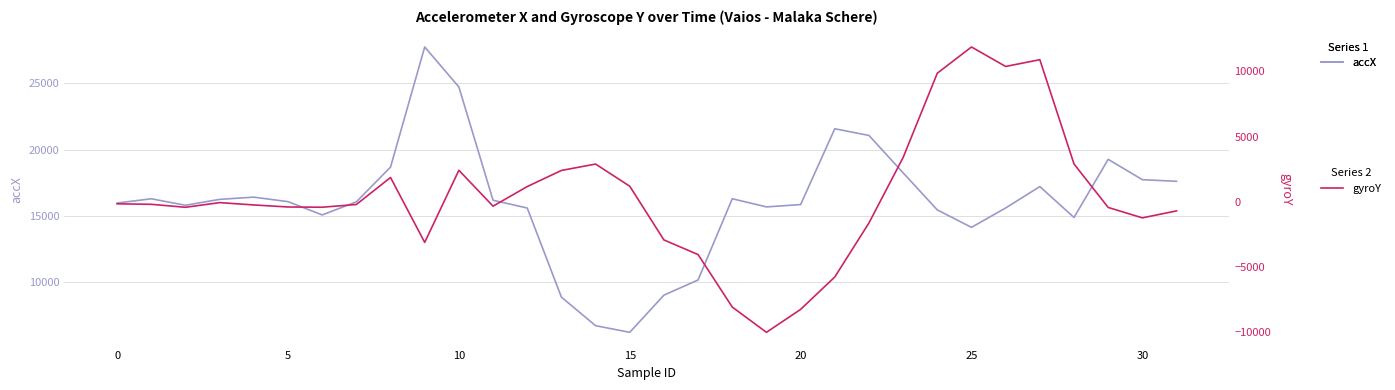

Is this an area chart (filled region under the line)?

No